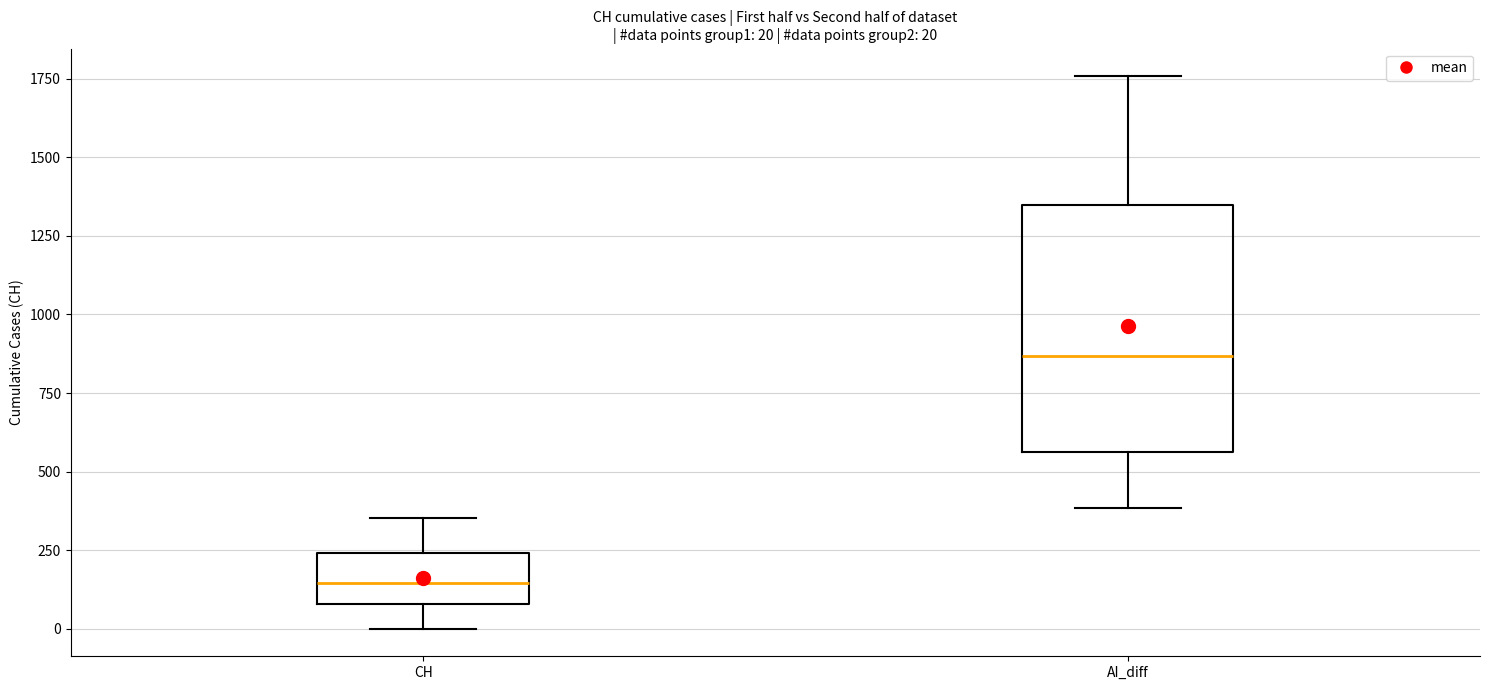

Which box's median line is the lowest?

CH